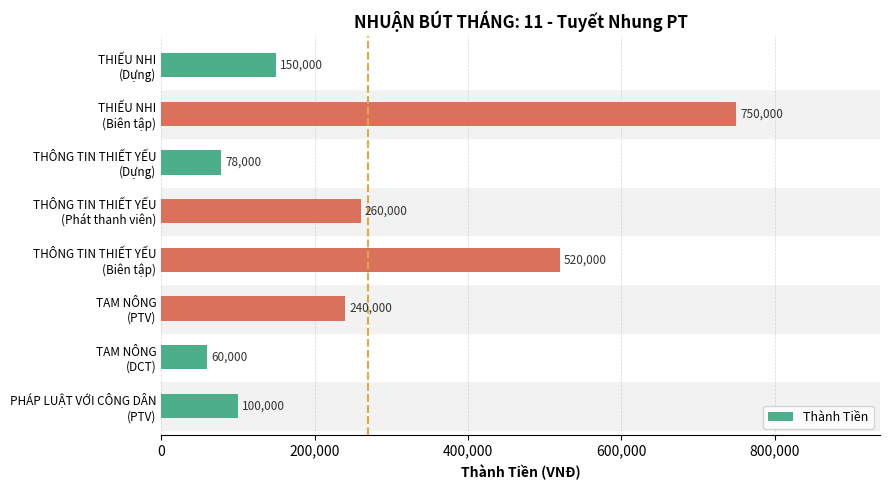

List the labels in order of value, smallest first.

TAM NÔNG
(DCT), THÔNG TIN THIẾT YẾU
(Dựng), PHÁP LUẬT VỚI CÔNG DÂN
(PTV), THIẾU NHI
(Dựng), TAM NÔNG
(PTV), THÔNG TIN THIẾT YẾU
(Phát thanh viên), THÔNG TIN THIẾT YẾU
(Biên tập), THIẾU NHI
(Biên tập)